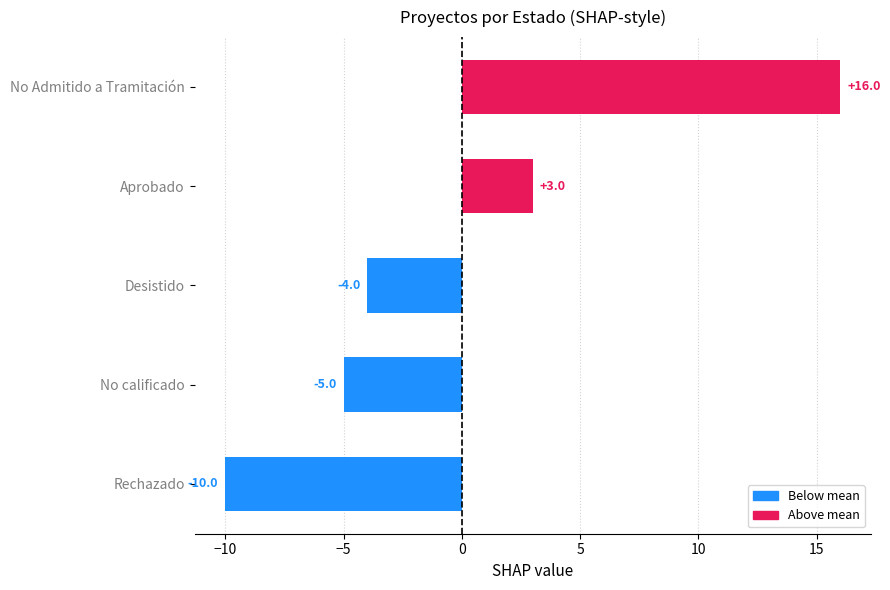

True or false: the data shows 3 at Aprobado.

True